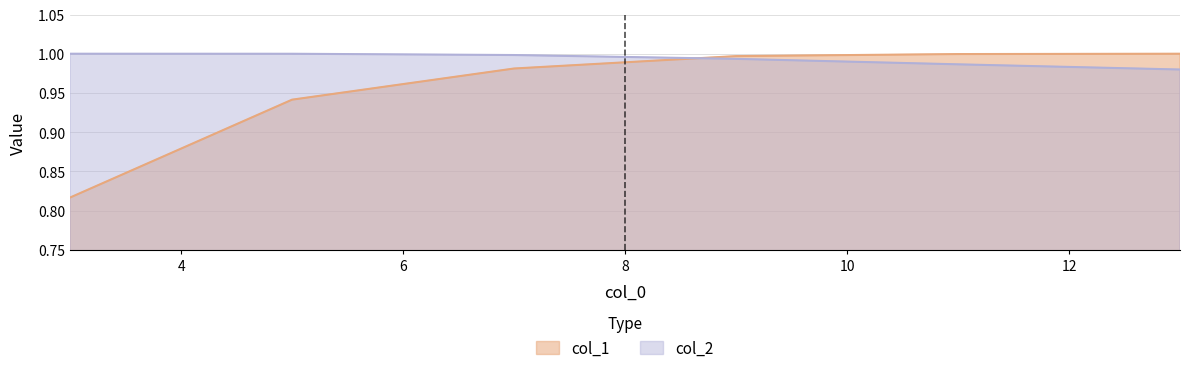

Where is col_2 nearest to the value 0?

13